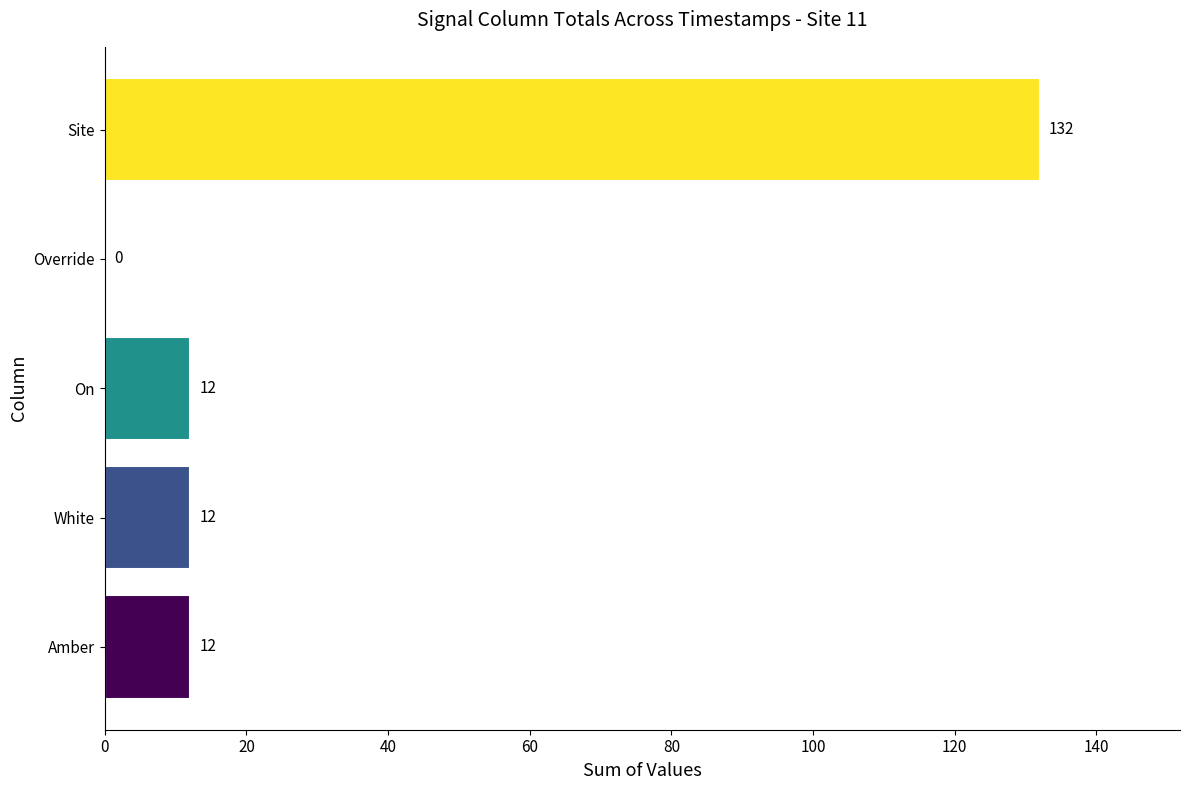

Which label corresponds to the largest value in the chart?

Site